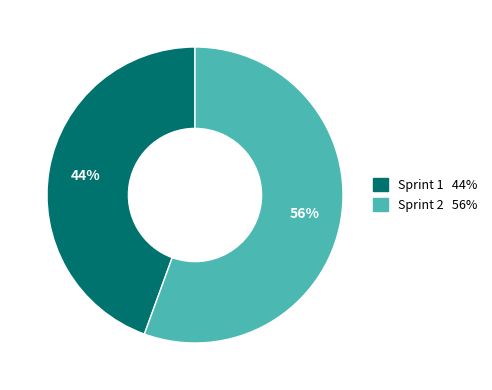

Which slice is the smallest?

Sprint 1